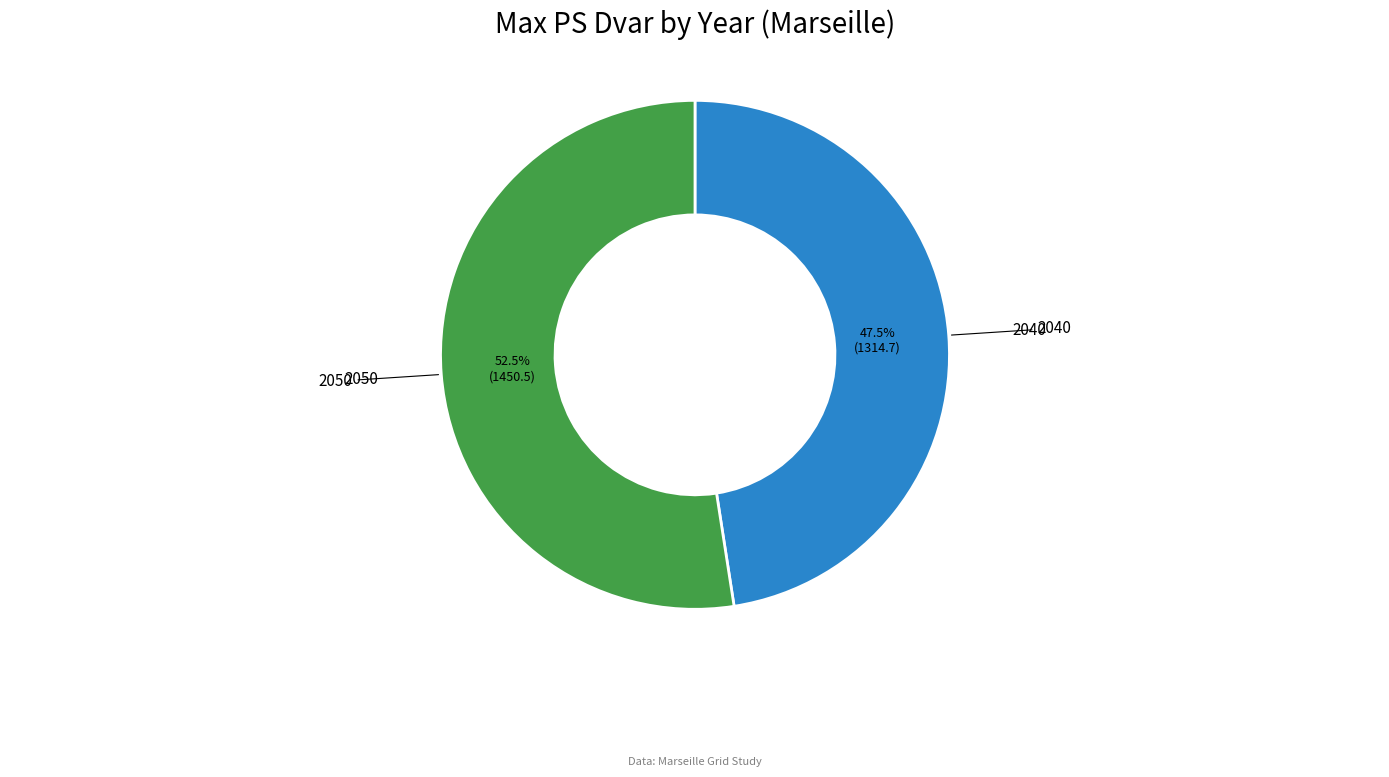

How many segments does this pie chart have?

2